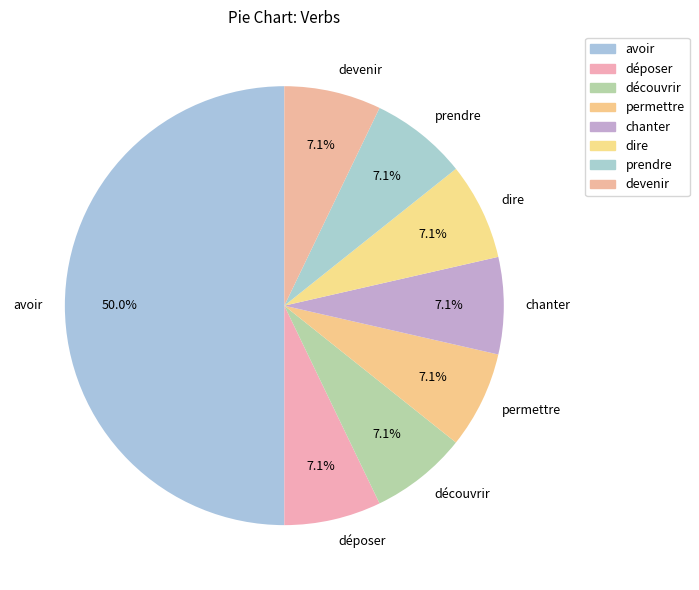

Does permettre represent more than half of the total?

No